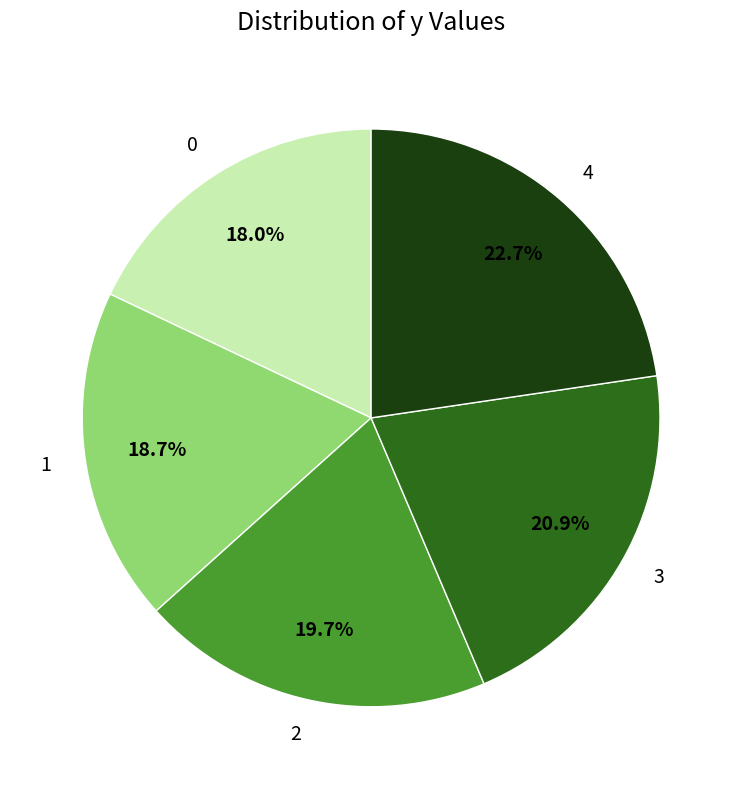

Is there a majority slice in this chart?

No